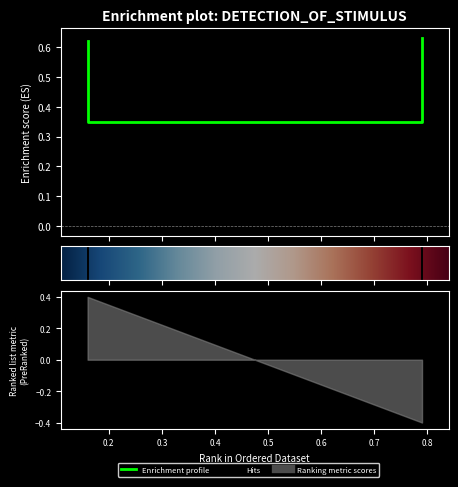

Rank the categories by value from lowest to highest.

0.16, 0.79, 0.16, 0.79